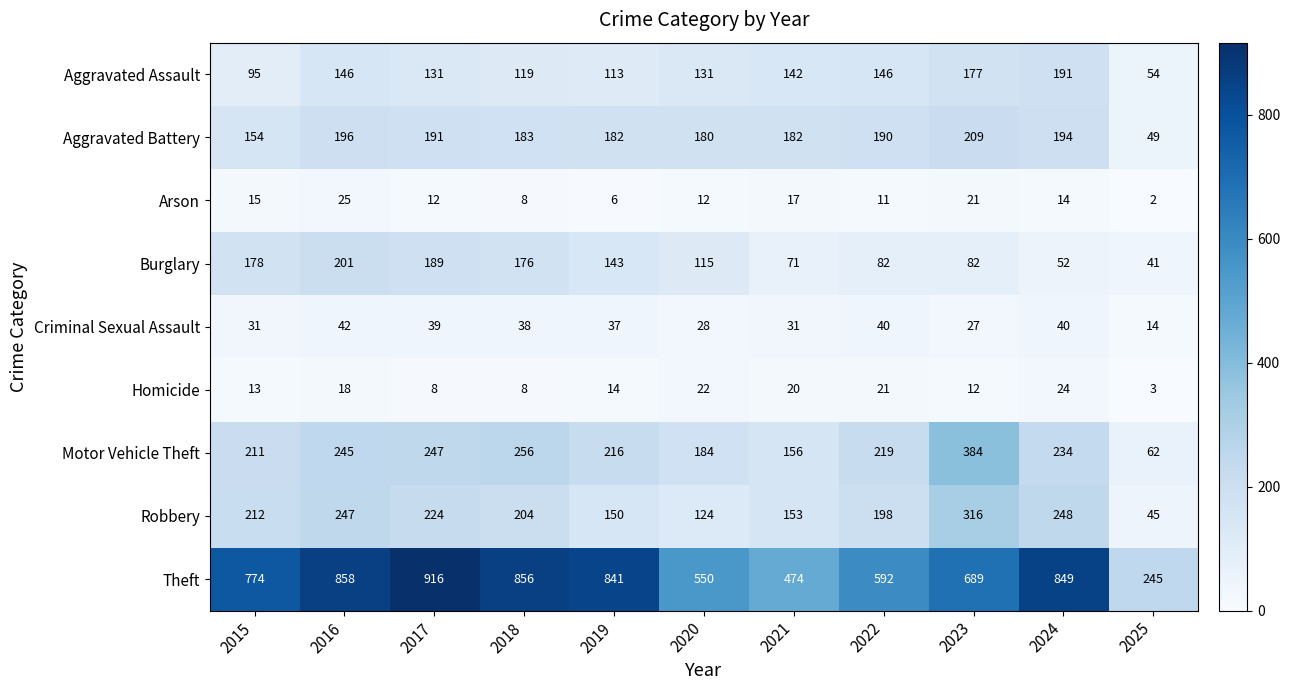

Which series has the widest spread of values?

Theft